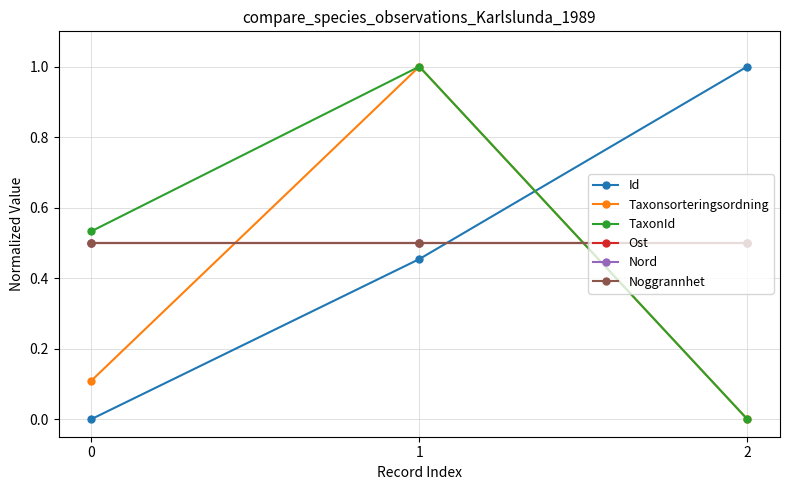

Does the chart have visible grid lines?

Yes